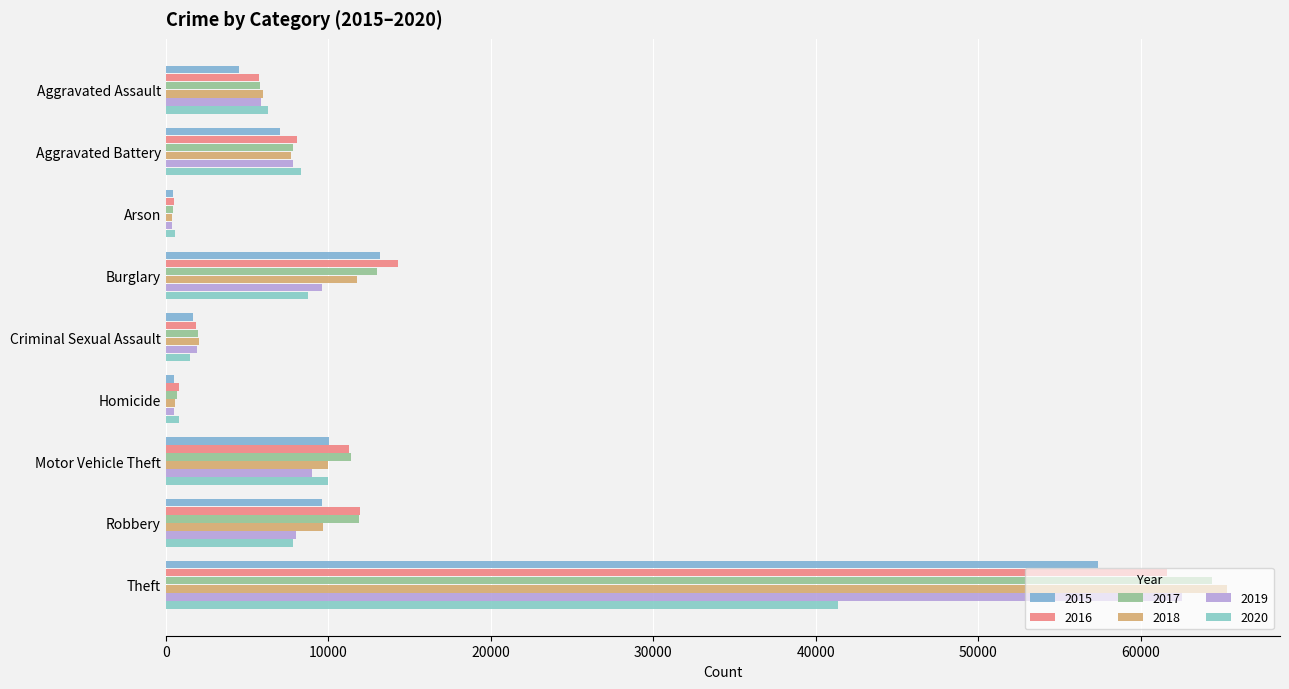

What is the difference between the maximum and minimum values in the 2016 series?

61108